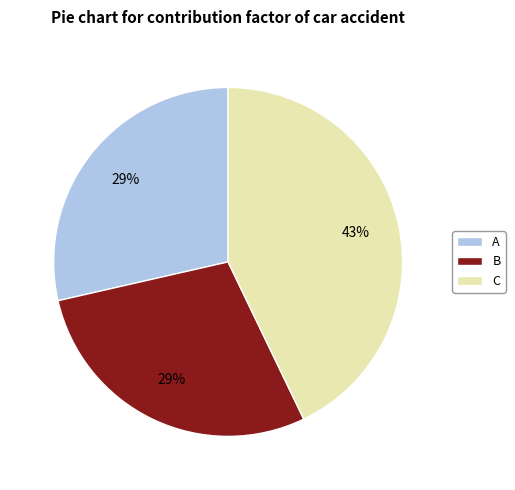

Is it true that A is 17% of the pie?

False